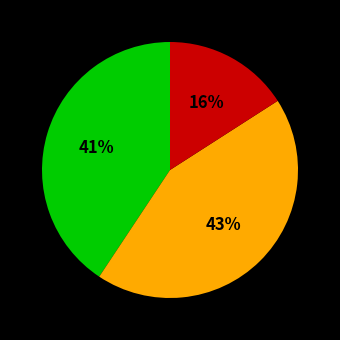

How many slices are in this pie chart?

3